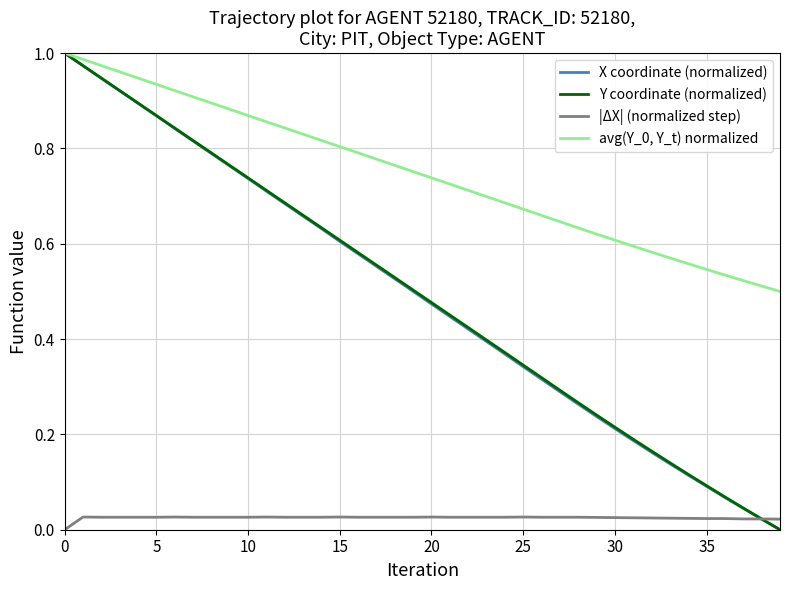

True or false: avg(Y_0, Y_t) normalized and |ΔX| (normalized step) cross at least once.

False